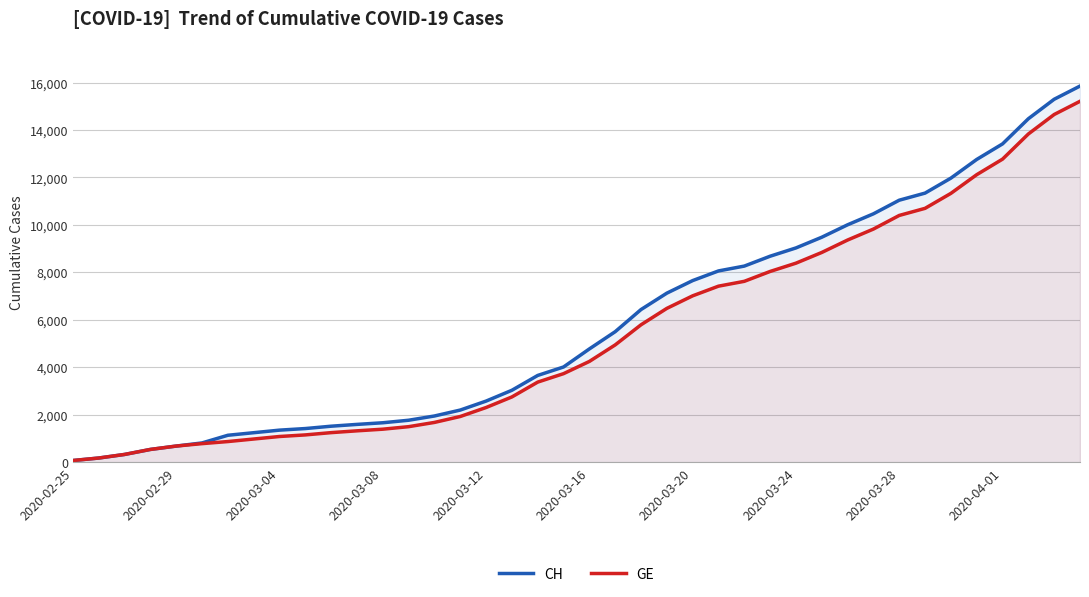

List the series in order of their peak value, highest first.

CH, GE